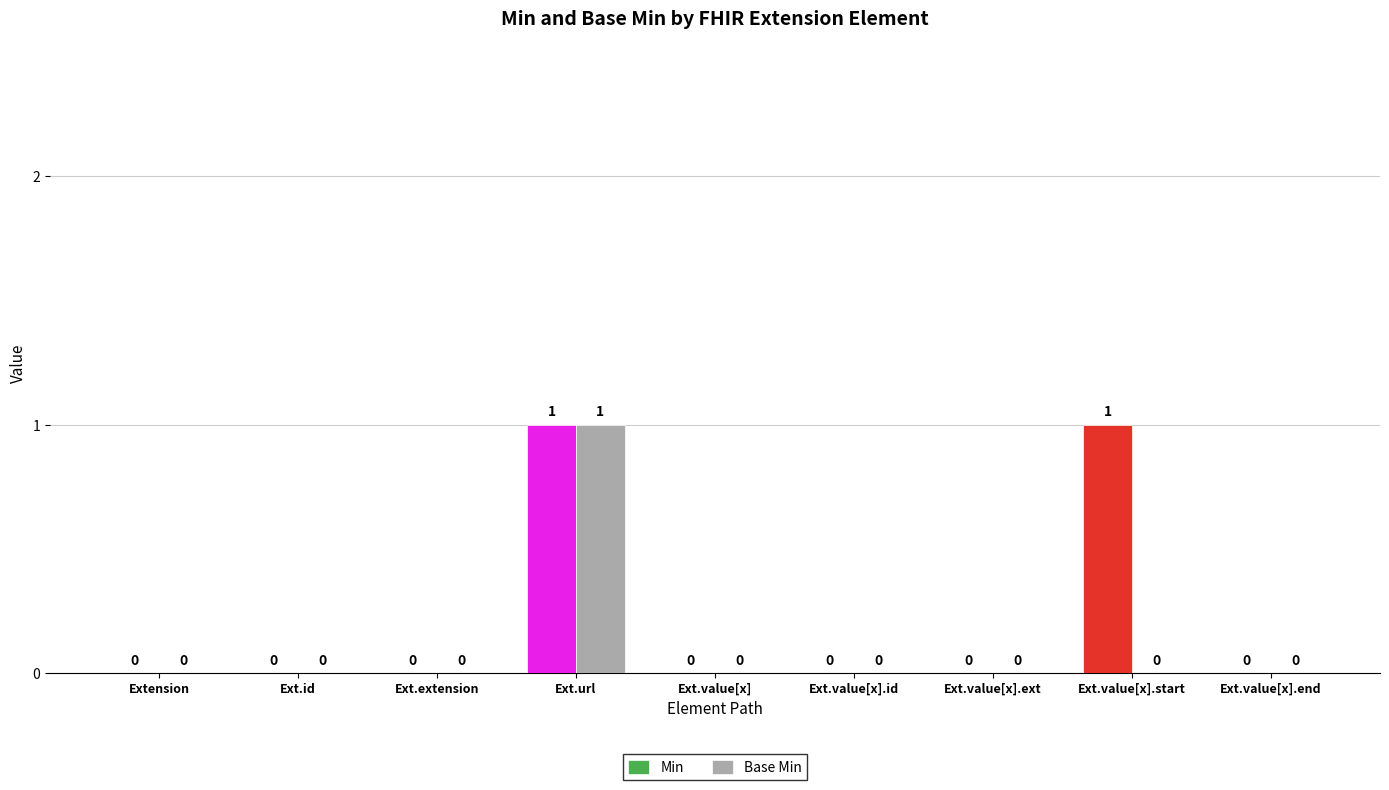

What is the greatest value displayed?

1